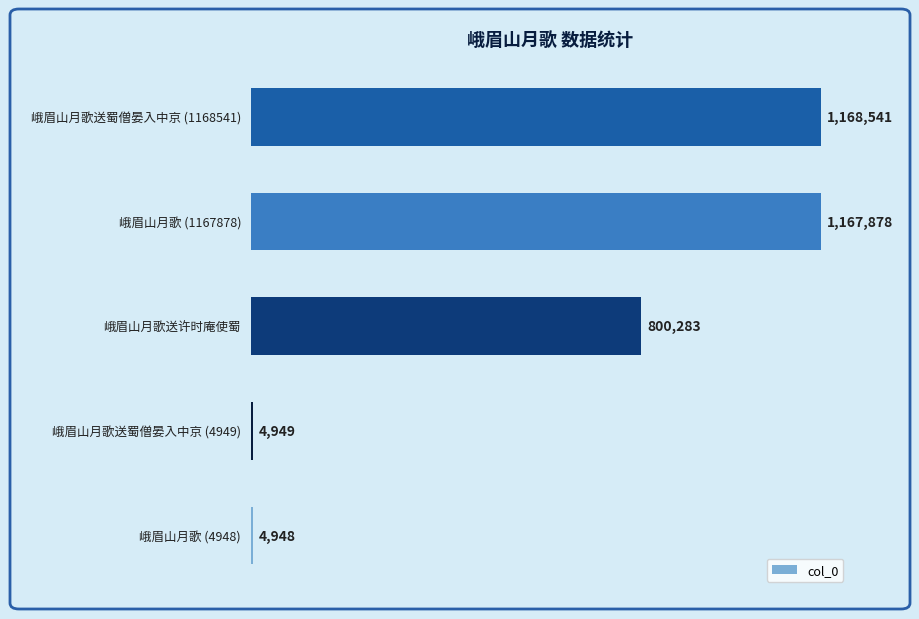

Does the chart contain any negative values?

No